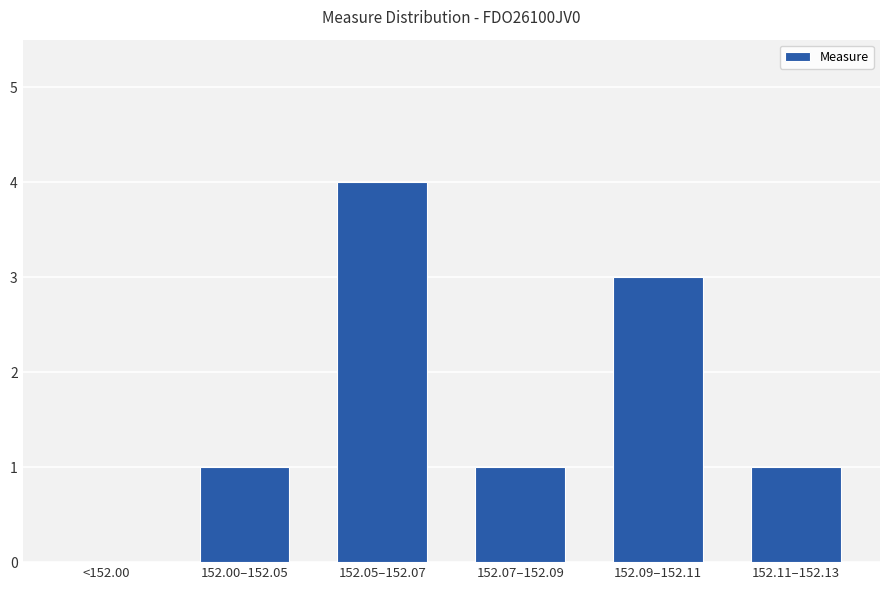

Are the bars grouped side by side (vs. stacked)?

No